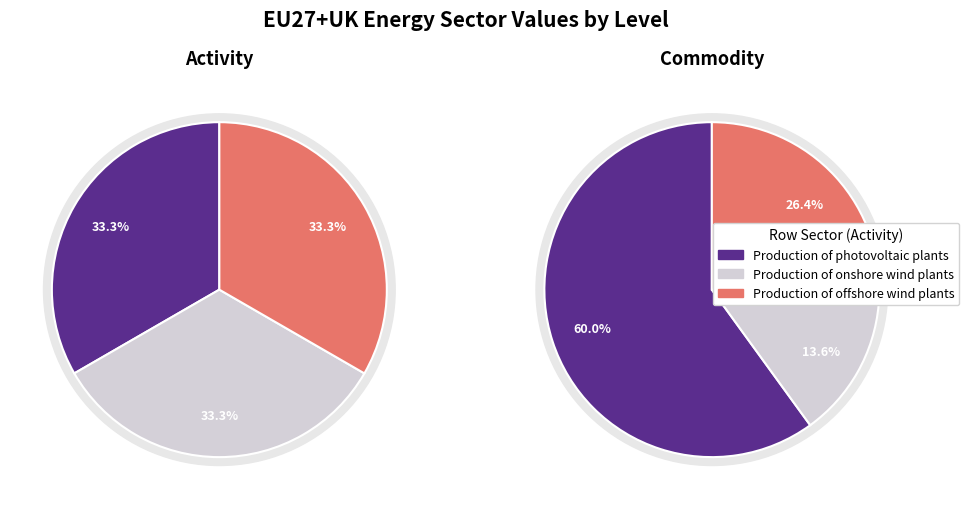

Rank the categories by value from lowest to highest.

Onshore wind plants, Offshore wind plants, Photovoltaic plants, Production of photovoltaic plants, Production of onshore wind plants, Production of offshore wind plants